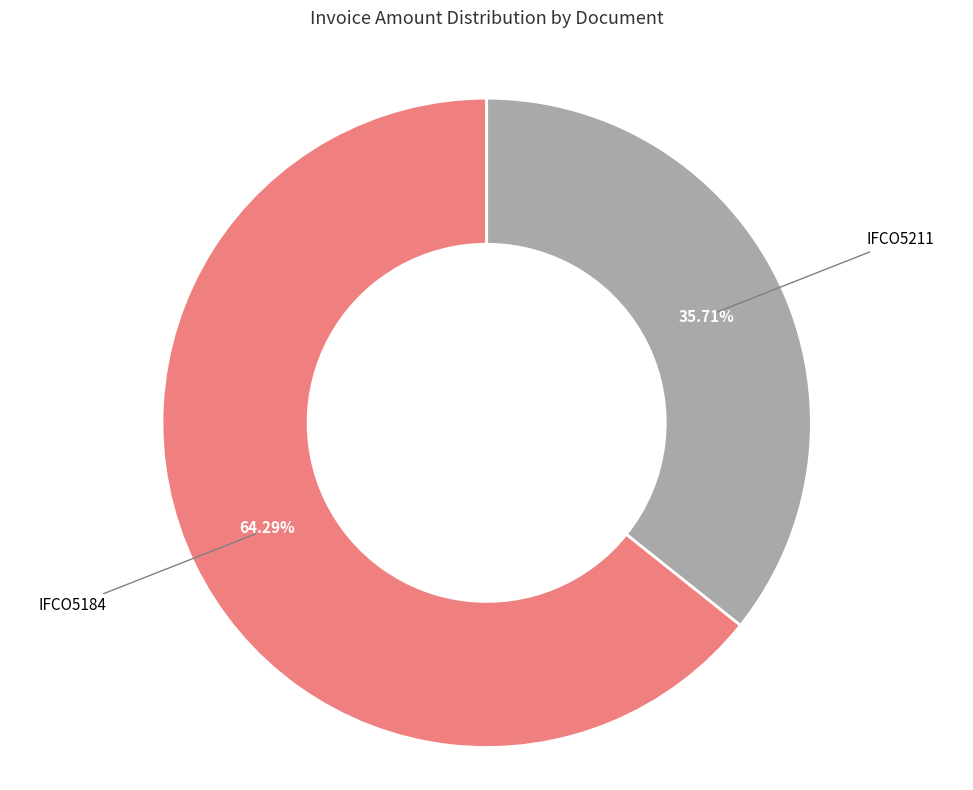

To the nearest percent, what is the combined percentage of IFCO5184 and IFCO5211?

100%